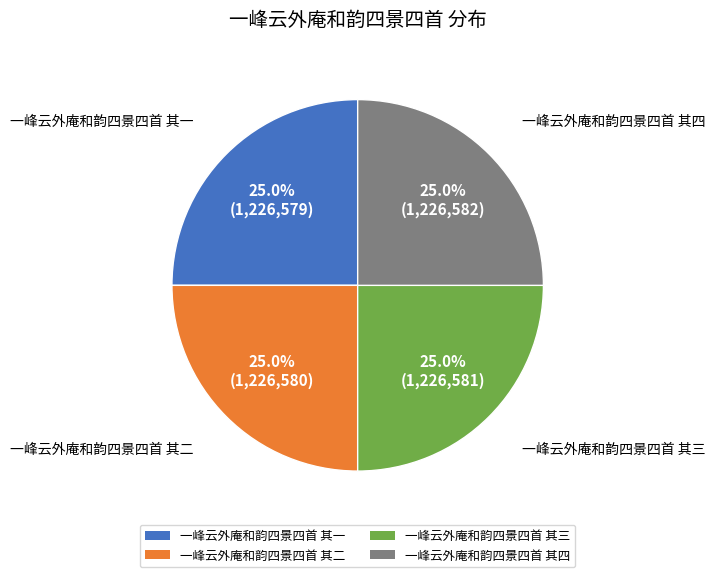

True or false: 一峰云外庵和韵四景四首 其二 accounts for 39% of the total.

False